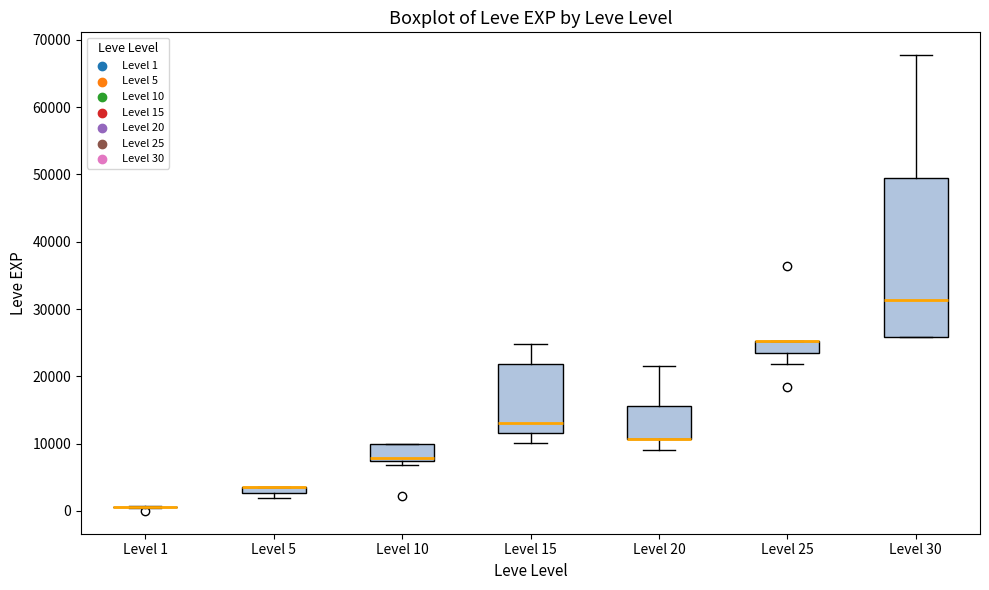

Which box is the tallest, from its lower edge to its upper edge?

Level 30